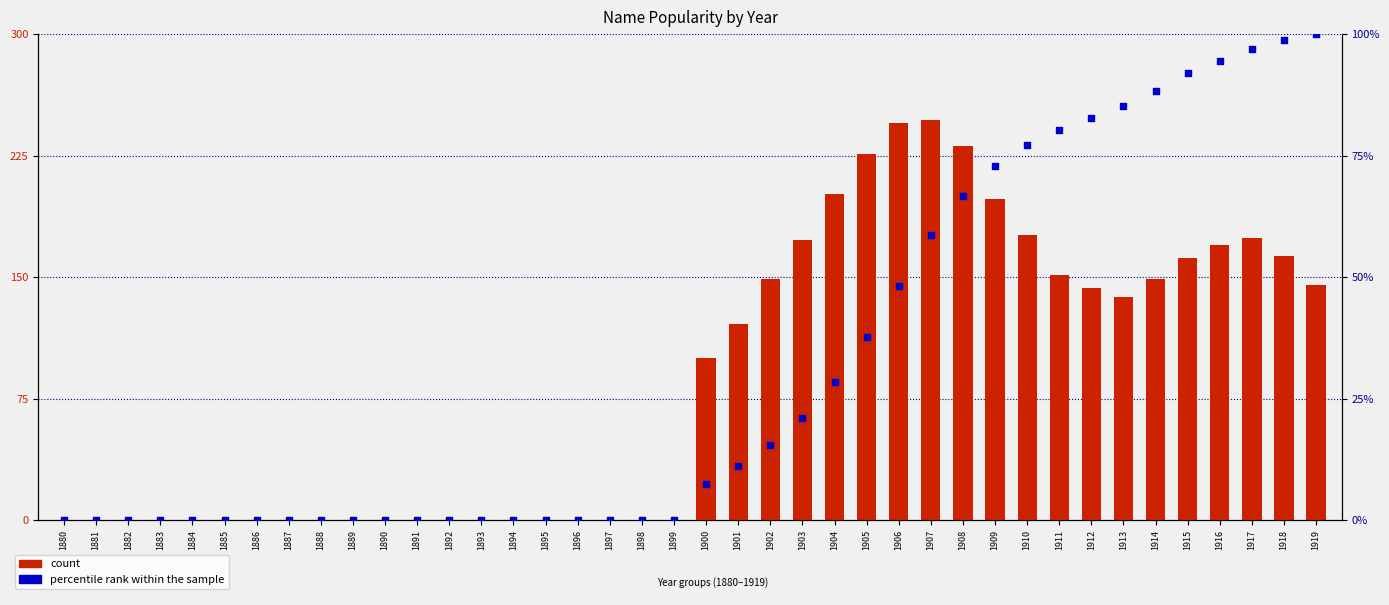

At how many categories does at least one series exceed 117?

19